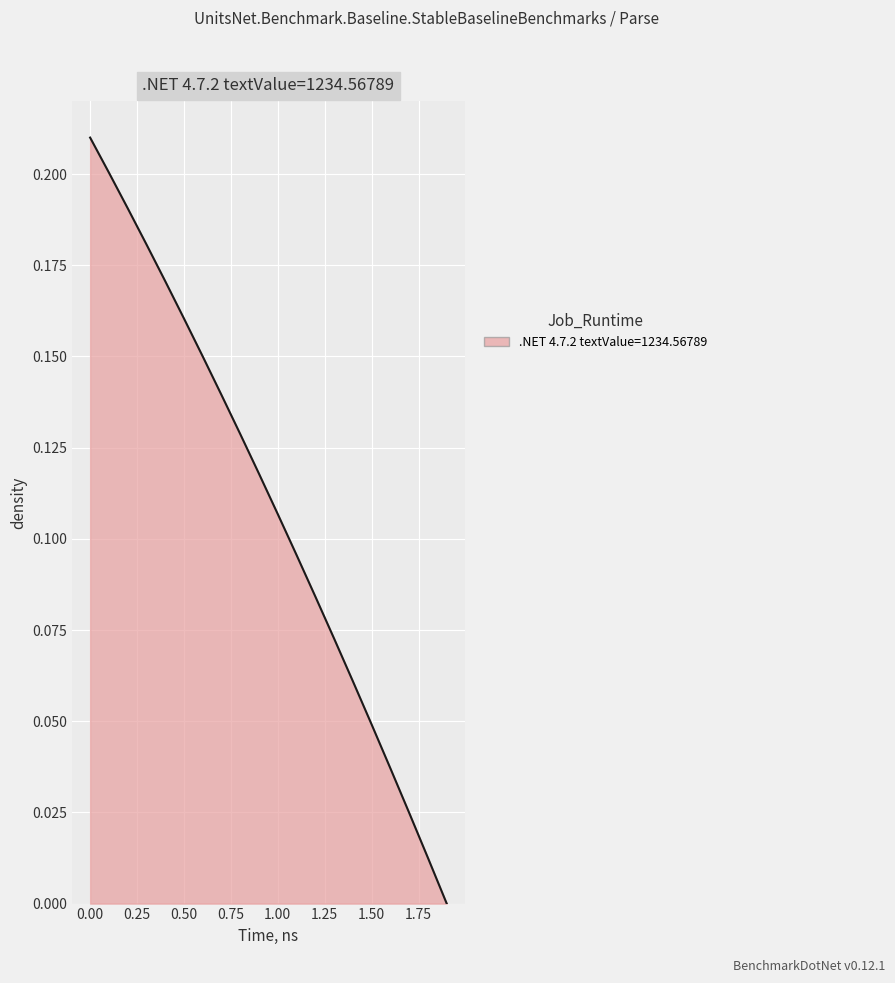

Which label corresponds to the smallest value in the chart?

1.9